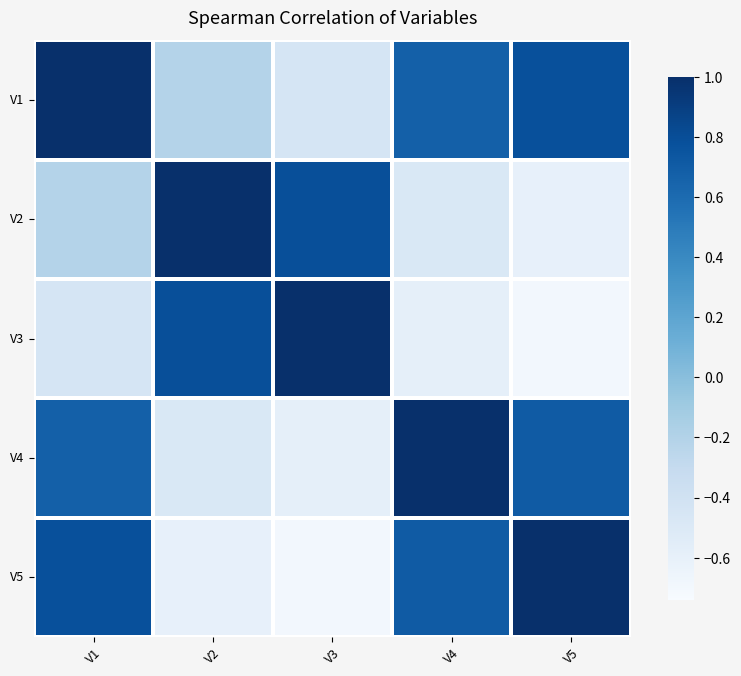

Reading right to left, what are all the values shown in this chart?

V1: V5=0.8	V4=0.7	V3=-0.4	V2=-0.2	V1=1.0
V2: V5=-0.6	V4=-0.5	V3=0.8	V2=1.0	V1=-0.2
V3: V5=-0.7	V4=-0.6	V3=1.0	V2=0.8	V1=-0.4
V4: V5=0.7	V4=1.0	V3=-0.6	V2=-0.5	V1=0.7
V5: V5=1.0	V4=0.7	V3=-0.7	V2=-0.6	V1=0.8